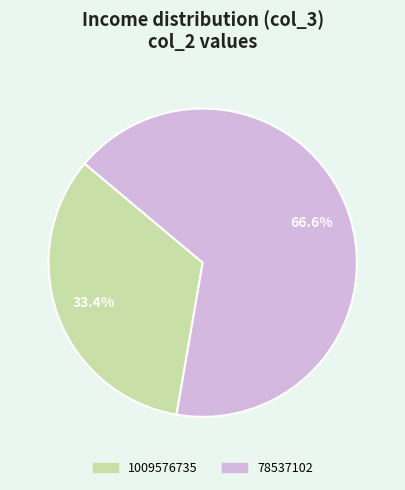

Combined, do 78537102 and 1009576735 account for over 50%?

Yes